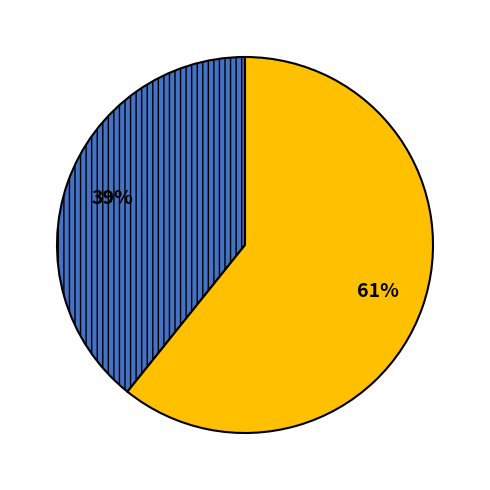

To the nearest percent, what is the difference between the largest and smallest slice percentages?

22%